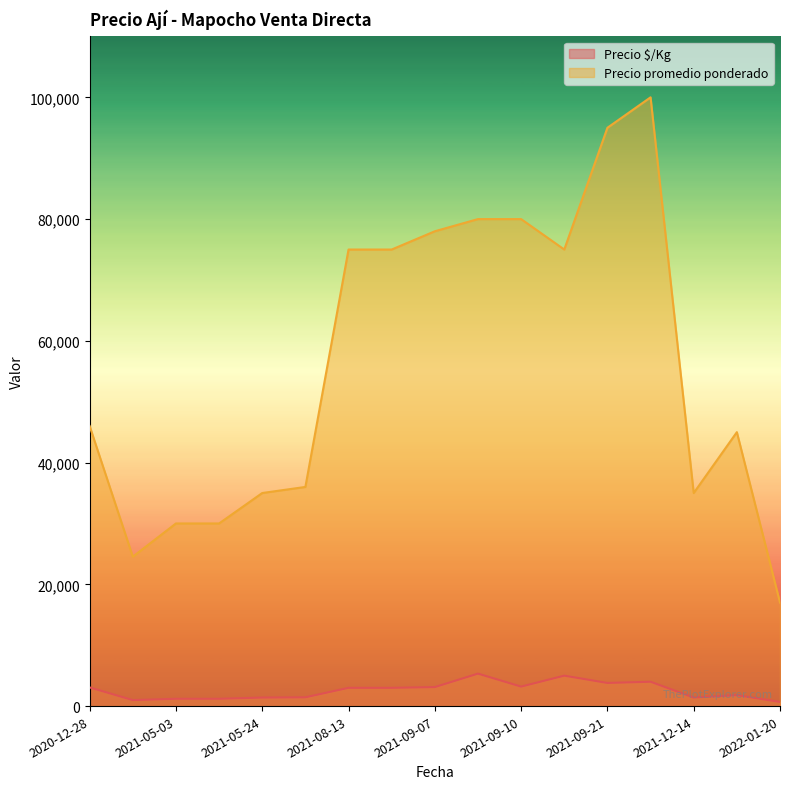

What is the total value across all series at 2021-09-21?

98800